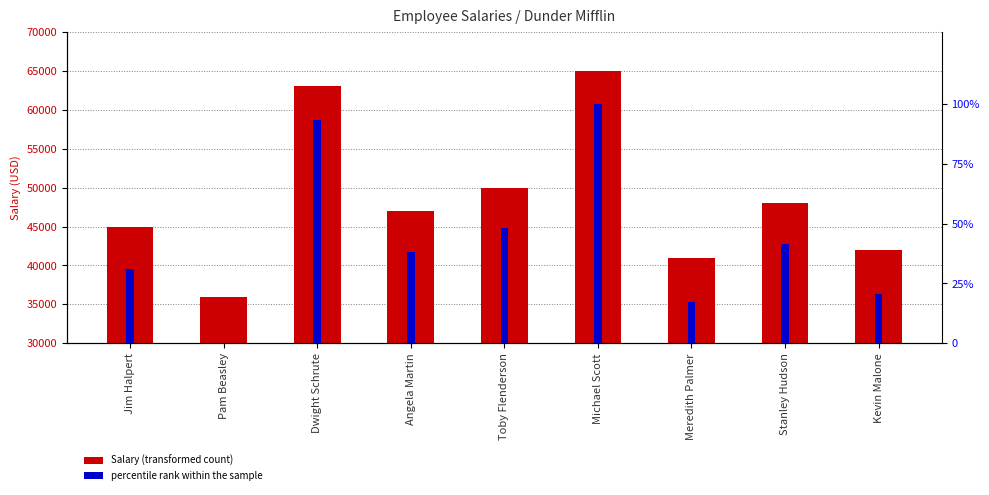

What is the difference between the percentile rank within the sample values at Angela Martin and Michael Scott?

62.1